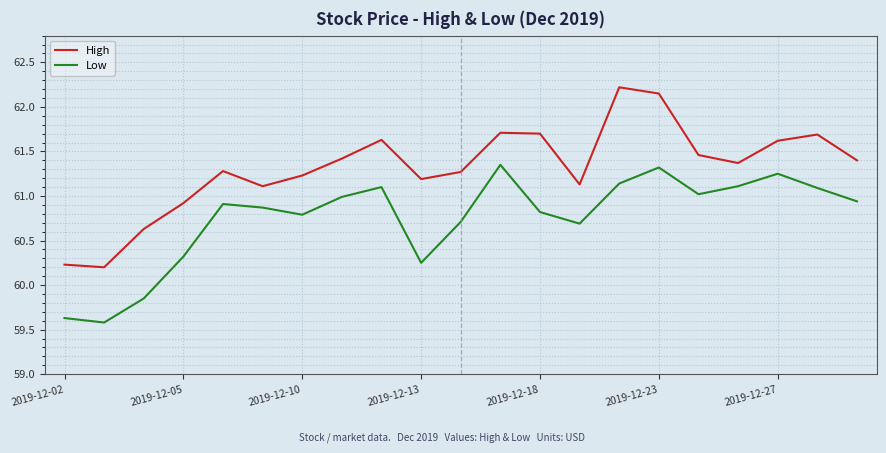

True or false: Low and High cross at least once.

False